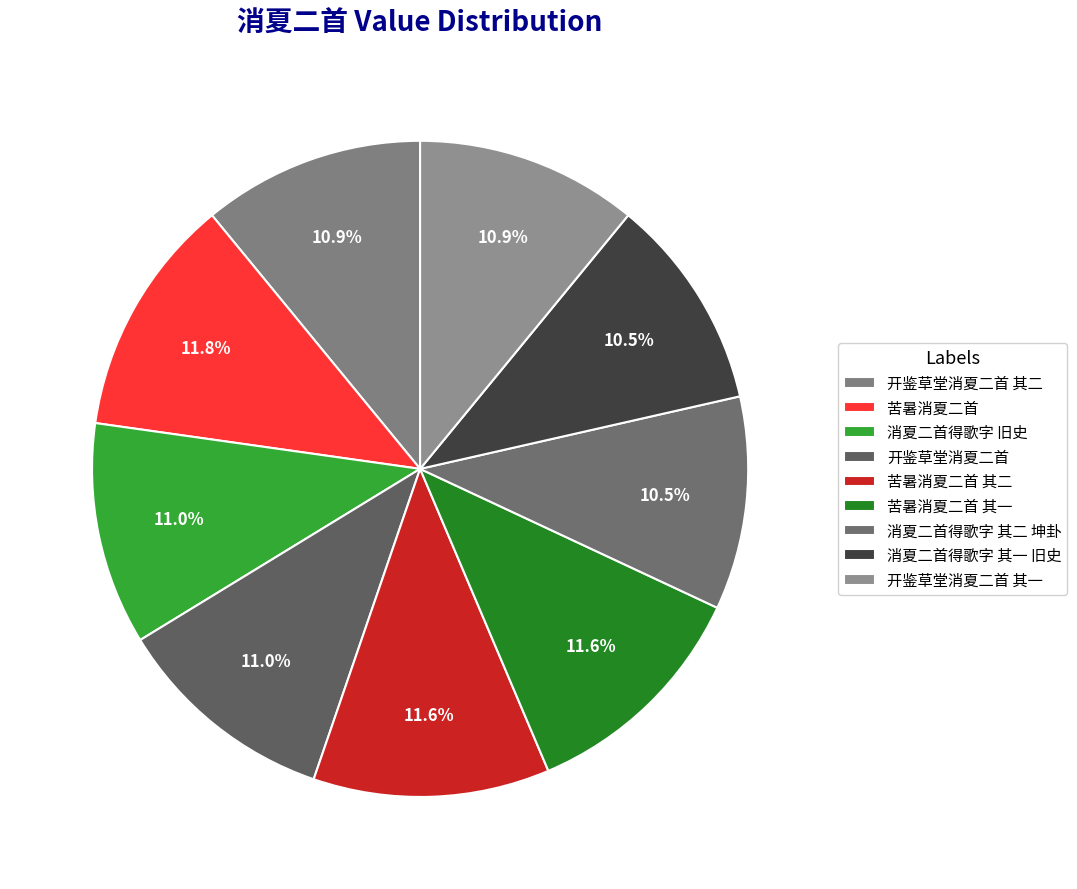

Does 苦暑消夏二首 其一 account for over 50% of the chart?

No